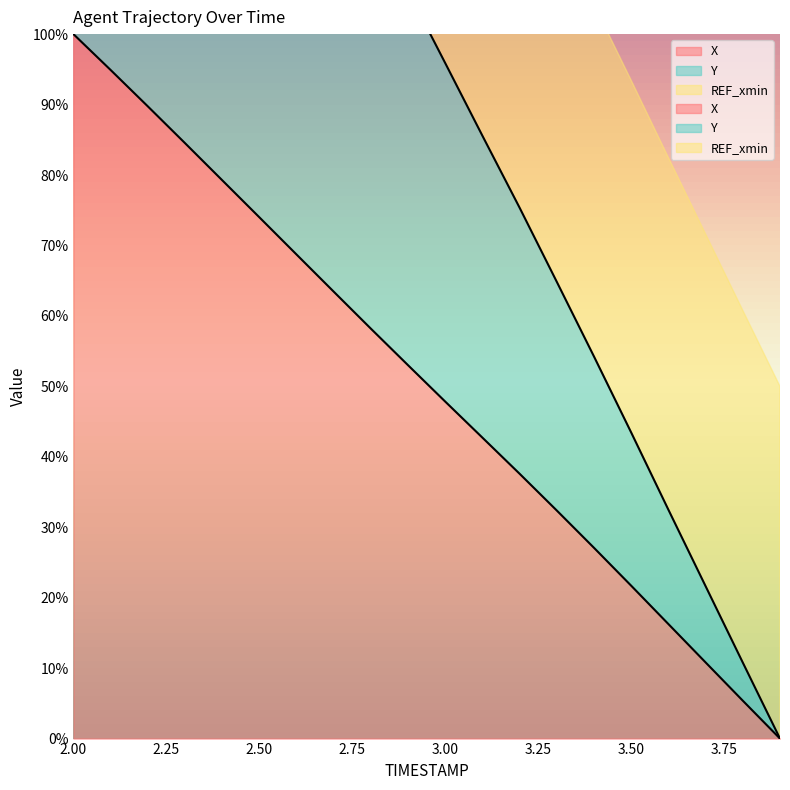

List the series in order of their peak value, lowest first.

X, Y